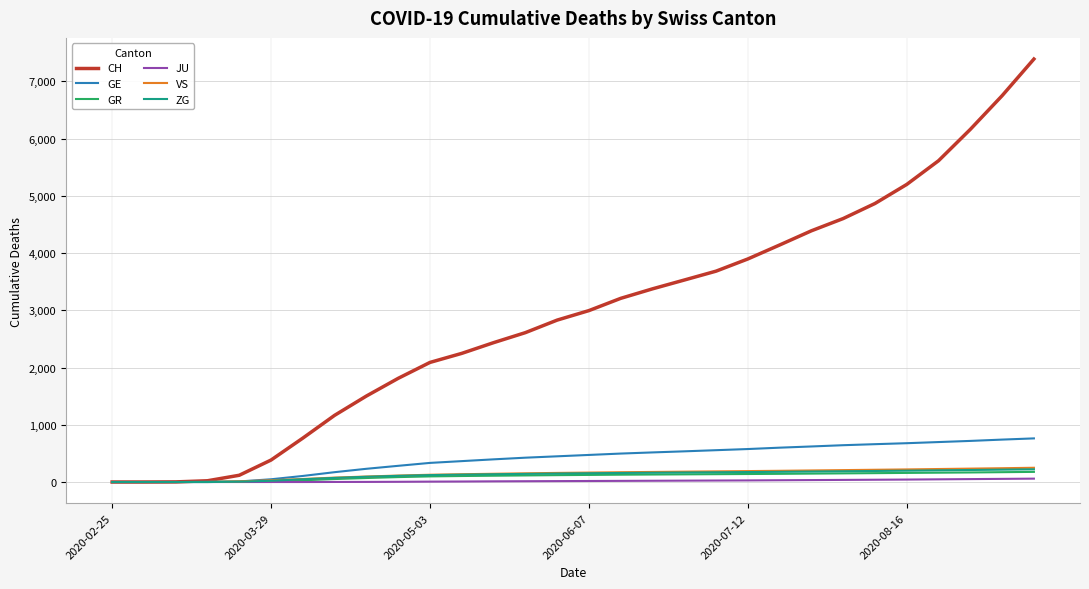

What is the maximum value for GR?

177